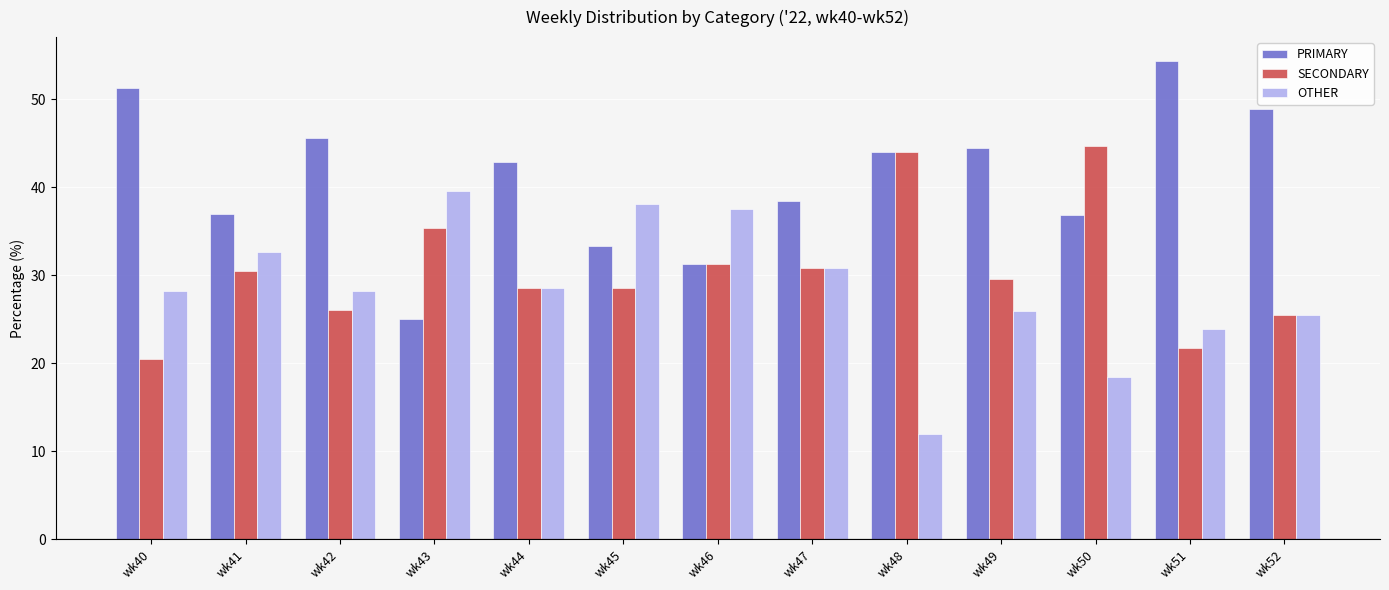

What is the difference between the second highest and minimum values in the SECONDARY series?

23.5